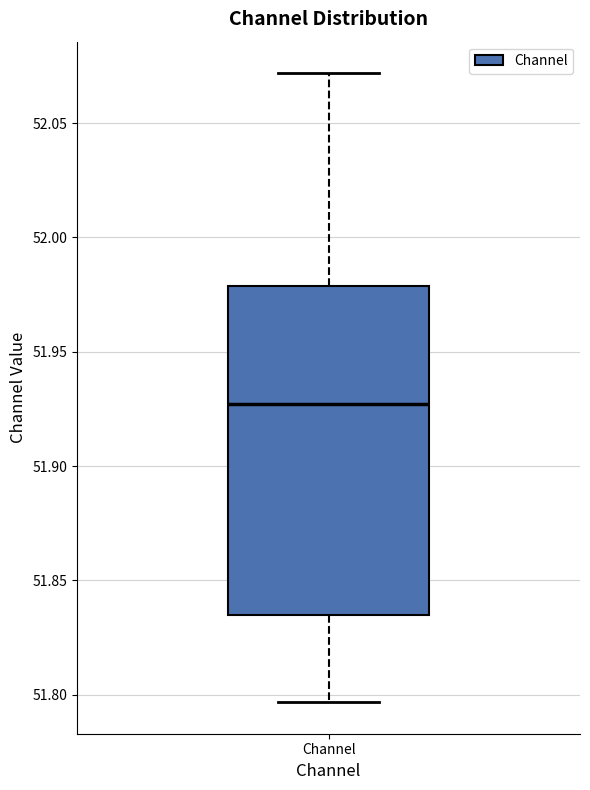

Read this box plot against the y-axis: the position of the median line, the range covered by the box, and the ends of both whiskers. The values are not printed on the chart, so give them approximately, as read against the axis.

median 51.925, box 51.835 to 51.980, whiskers 51.795 to 52.070